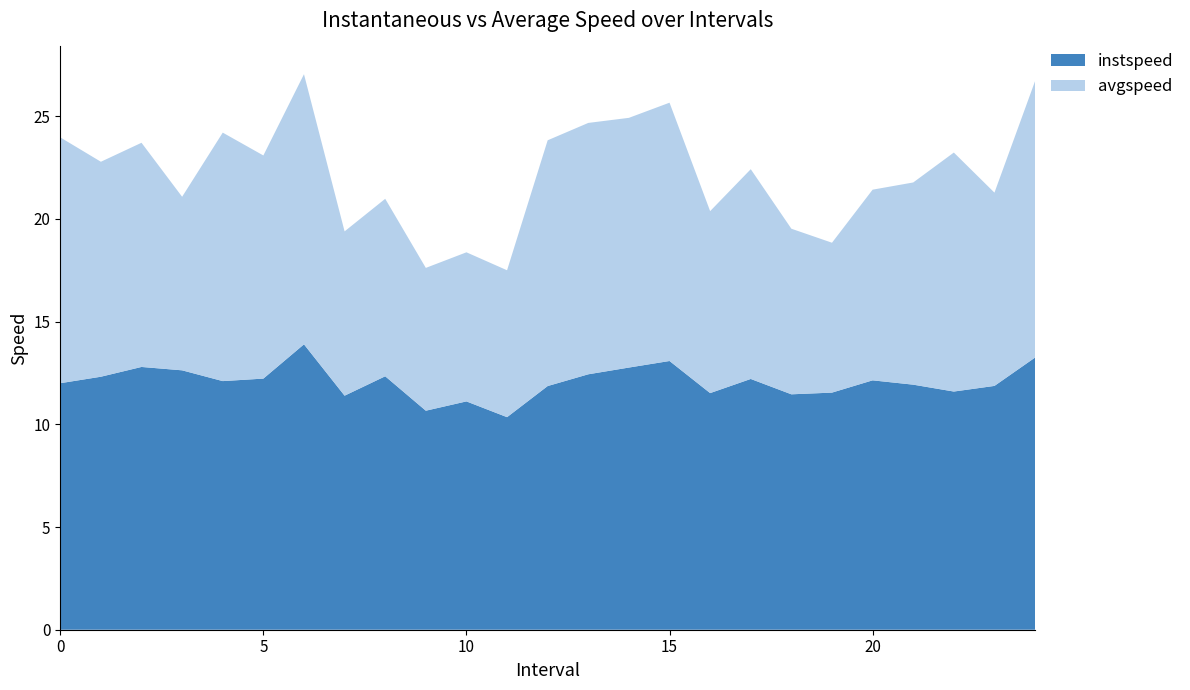

Reading left to right, transcribe all the data shown in this chart.

instspeed: 12.0	12.3	12.8	12.6	12.1	12.2	13.9	11.4	12.3	10.7	11.1	10.3	11.9	12.4	12.8	13.1	11.5	12.2	11.5	11.5	12.1	11.9	11.6	11.9	13.2
avgspeed: 12.0	10.5	10.9	8.4	12.1	10.9	13.1	8.0	8.6	7.0	7.3	7.2	12.0	12.2	12.2	12.6	8.9	10.2	8.1	7.3	9.3	9.8	11.6	9.4	13.5